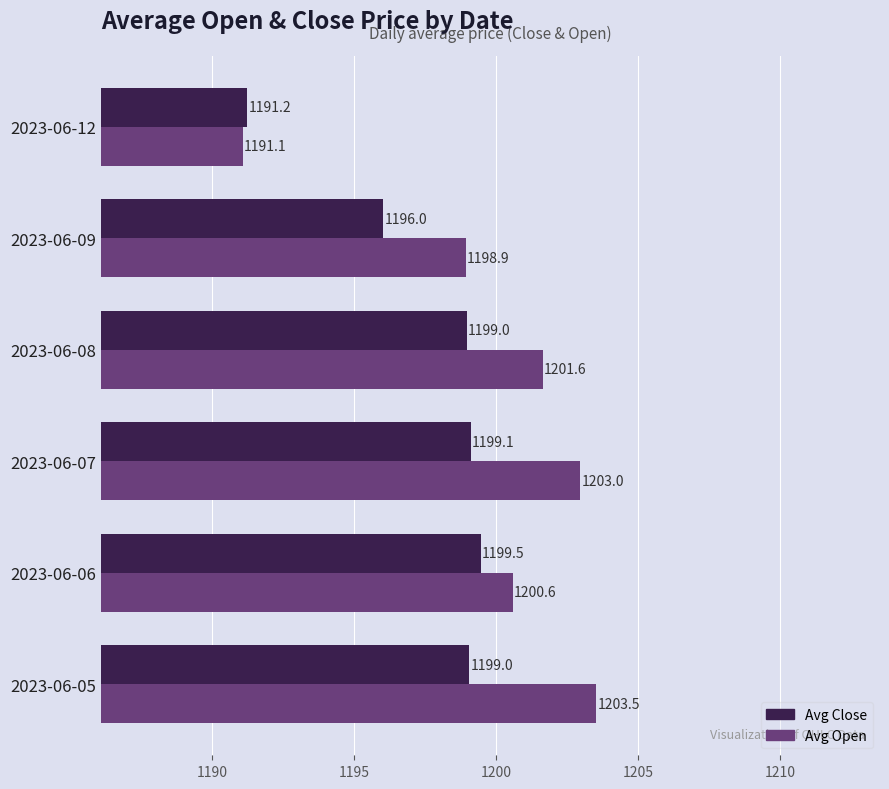

Which series has the widest spread of values?

Avg Open